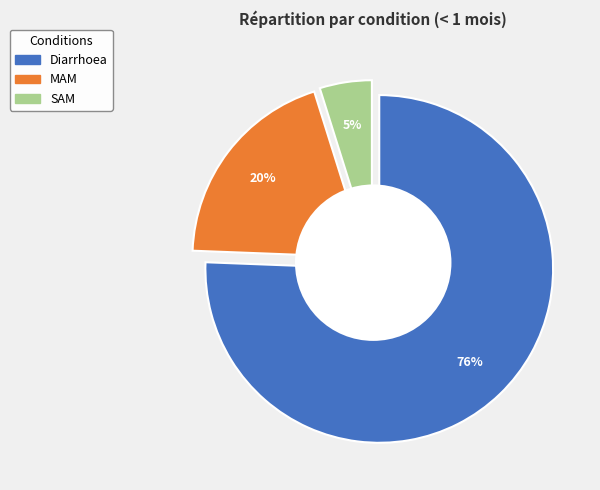

What is the largest slice in the pie chart?

Diarrhoea